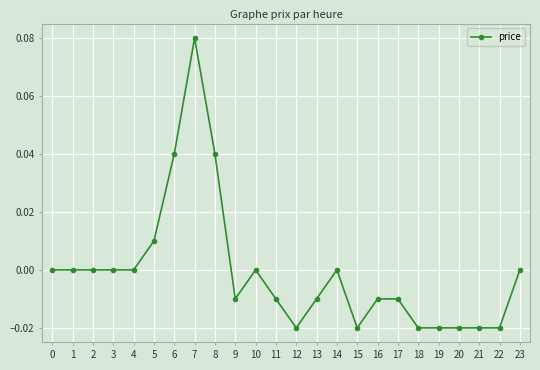

The value at 14 is 0.0. True or false?

True